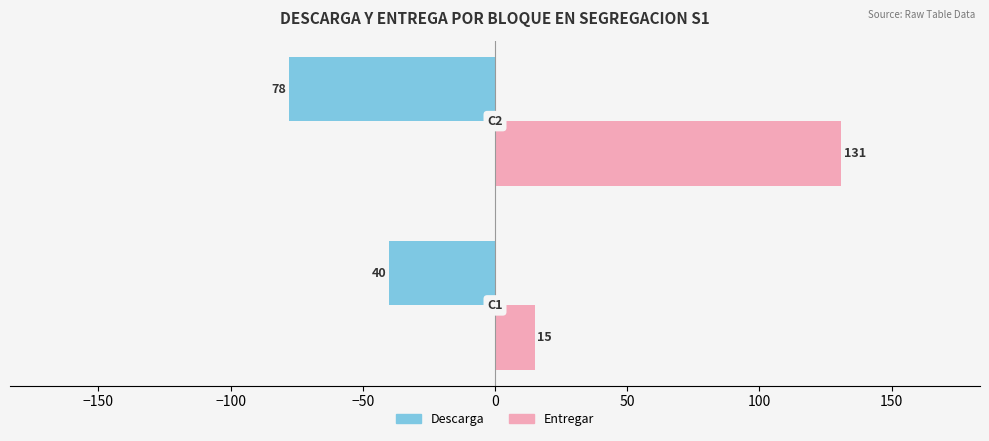

List the series in order of their peak value, lowest first.

Descarga, Entregar